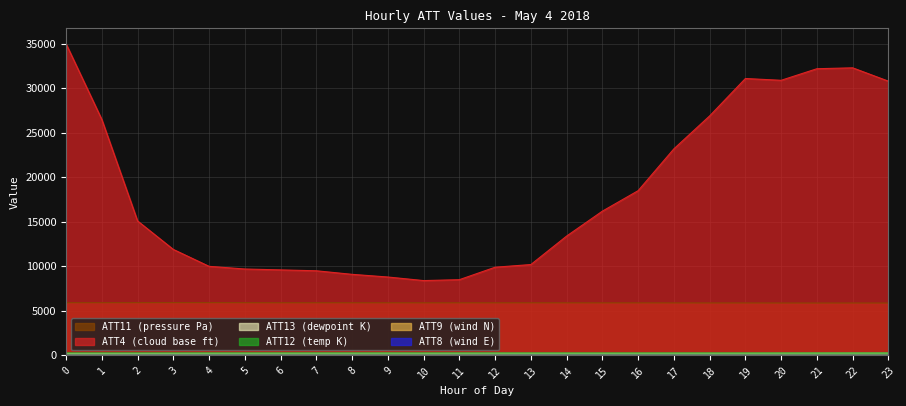

True or false: ATT8 has a value of 0.7 at 7.

False